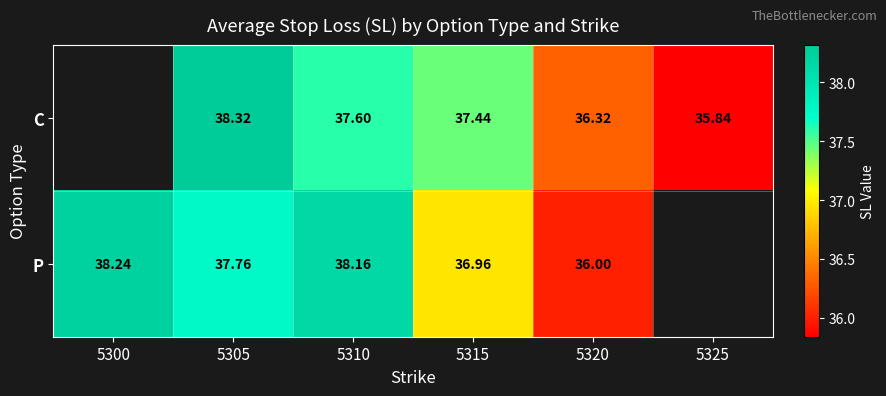

The value of C at 5320 is 36.3. True or false?

True